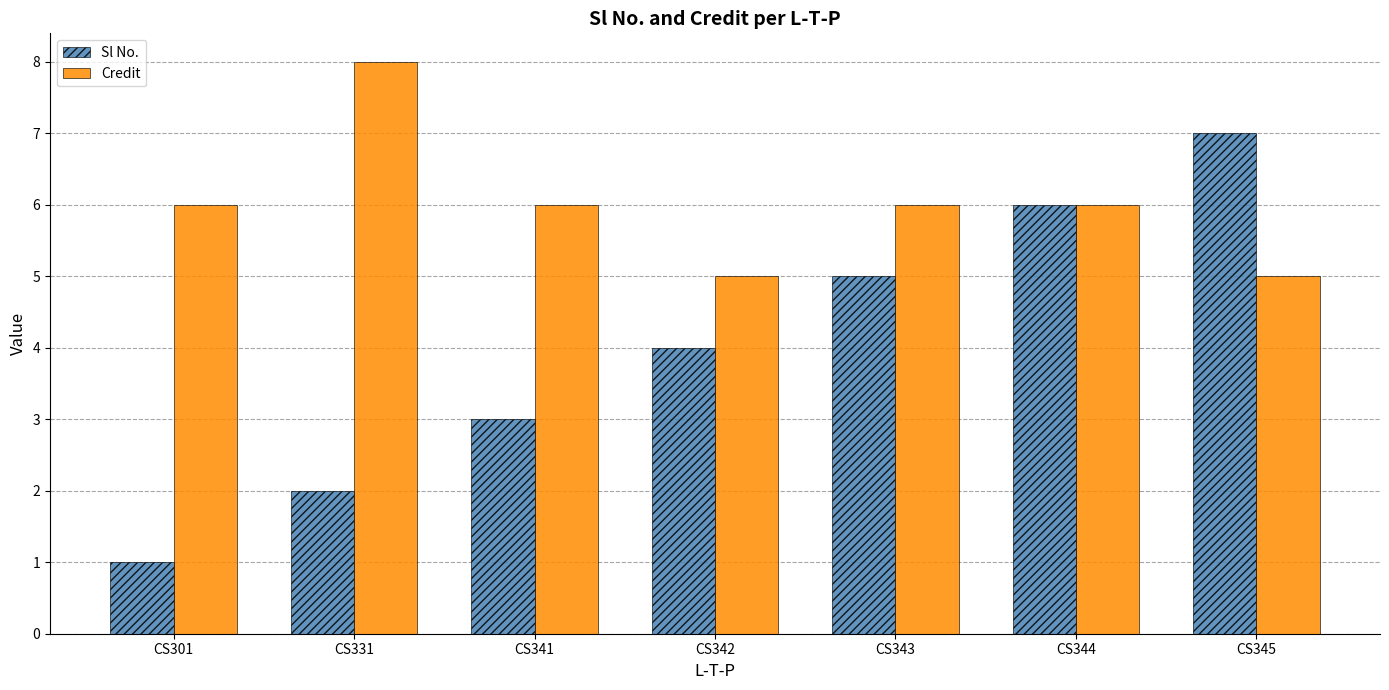

What is the highest value of the Credit series?

8